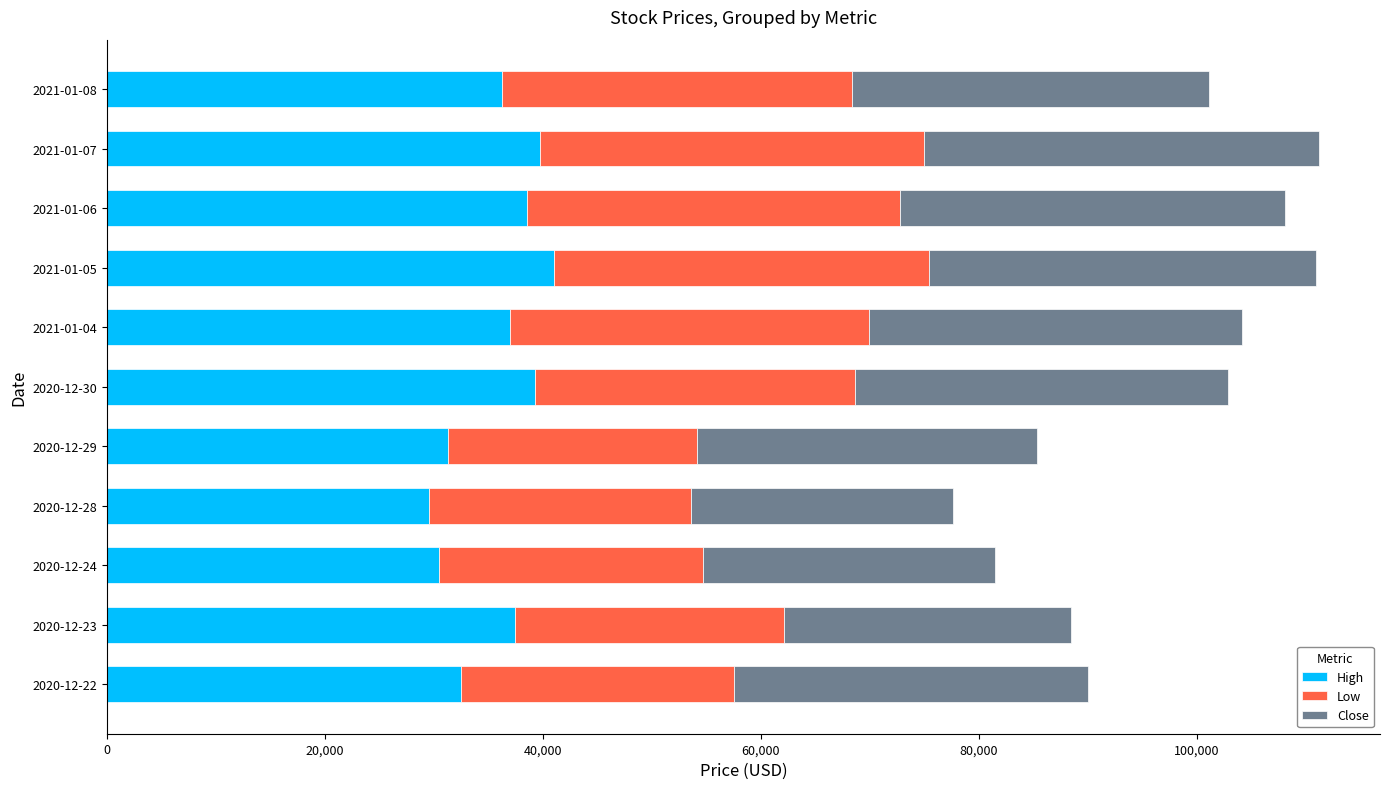

What are all the series names shown in the legend?

High, Low, Close